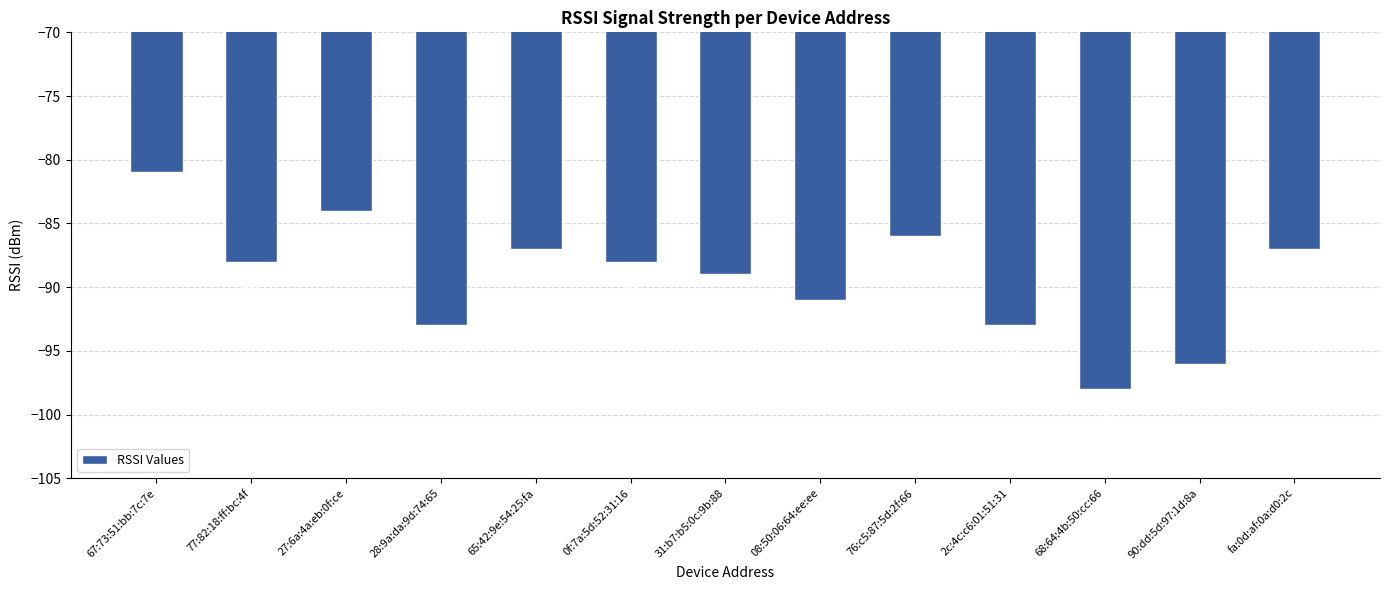

How many data points are above -88?

5